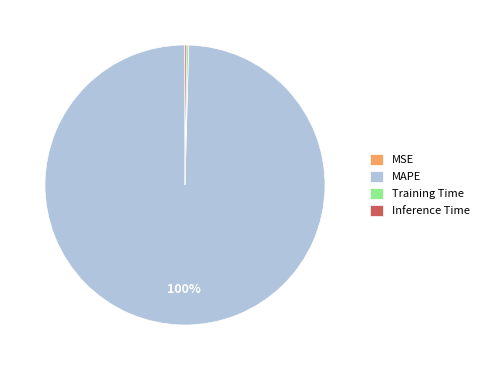

What is the majority slice?

MAPE